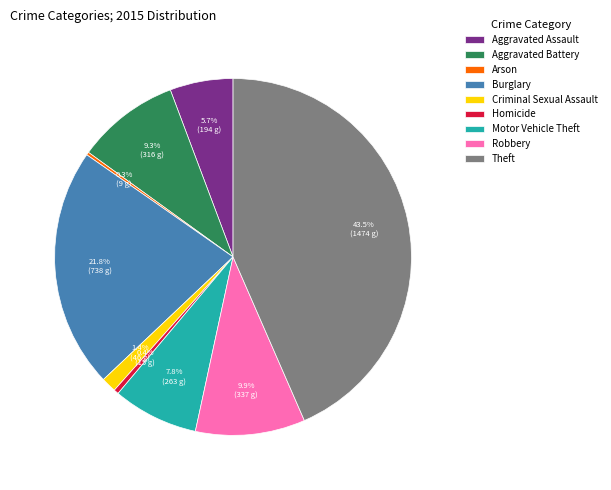

To the nearest percent, what is the difference between the Criminal Sexual Assault and Homicide slice percentages?

1%